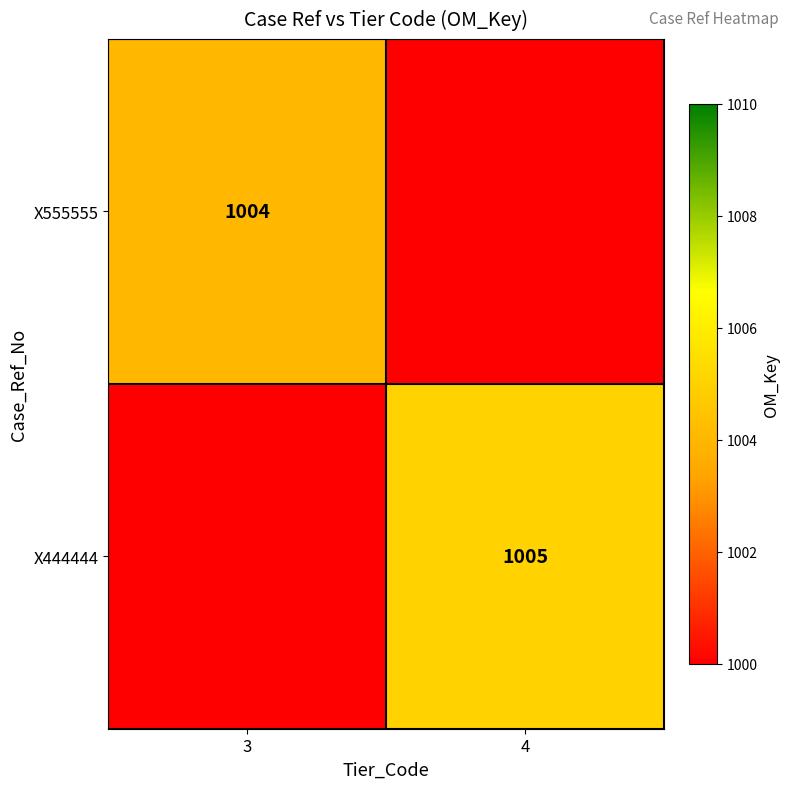

True or false: X444444 has a value of 588 at 4.

False